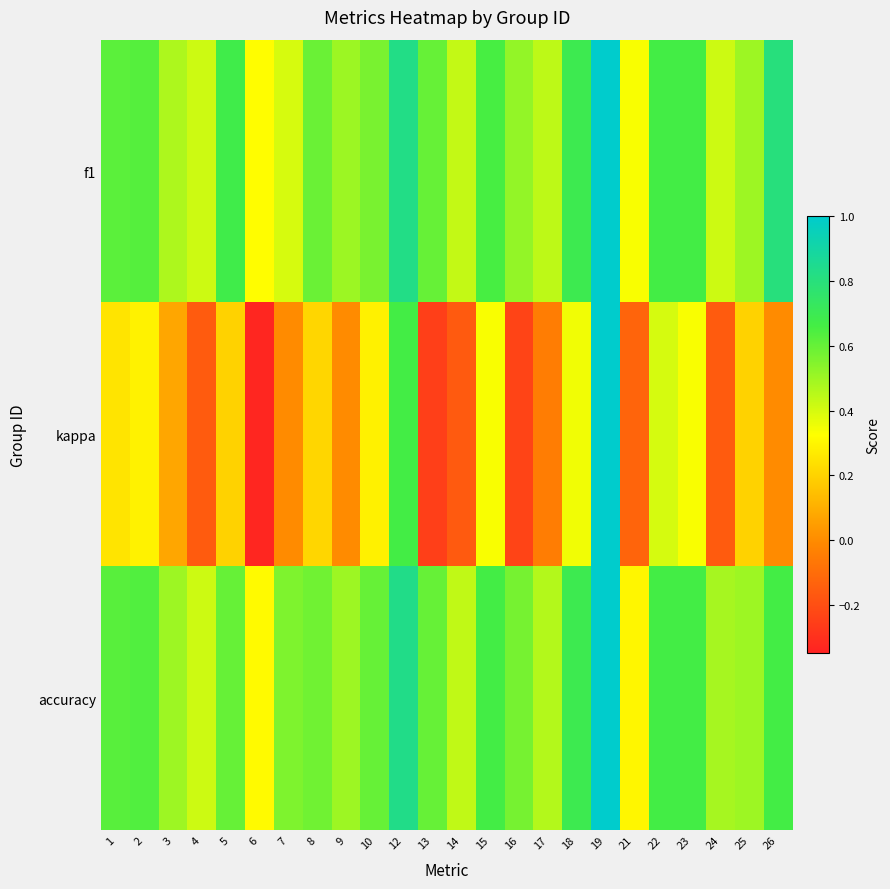

The value of f1 at 2 is 0.6. True or false?

True